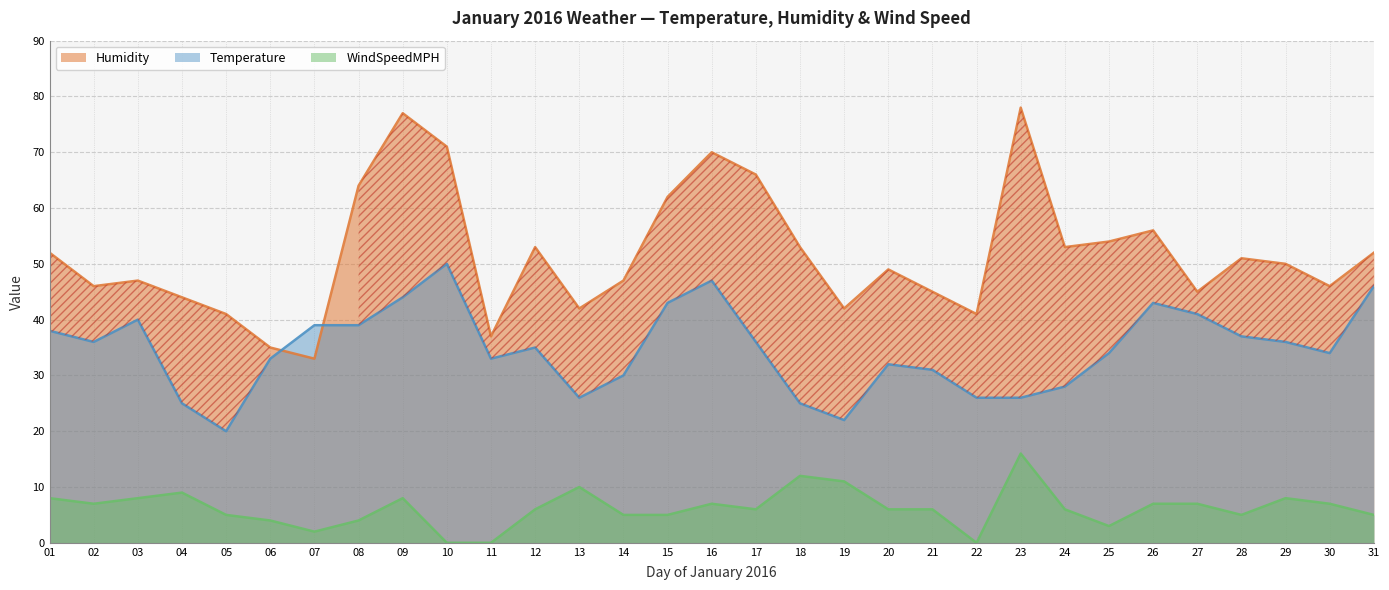

Is it true that Humidity equals 66 at 02?

False